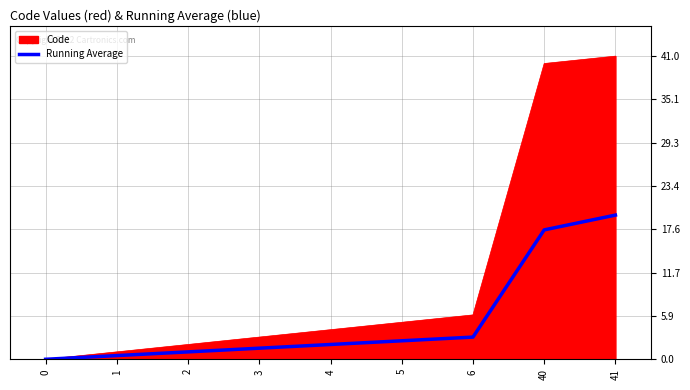

Rank the series by their average value, from lowest to highest.

Running Average, Code